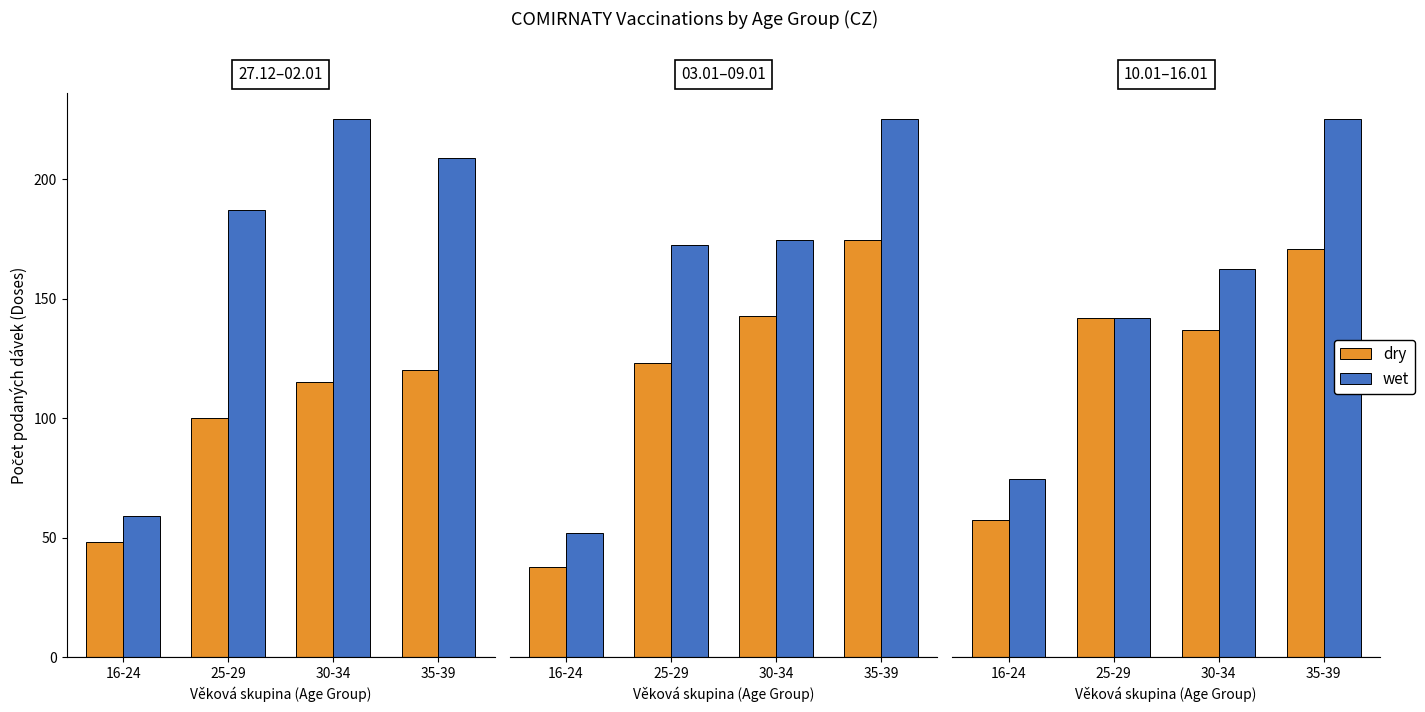

What position from the left is 16-24?

1